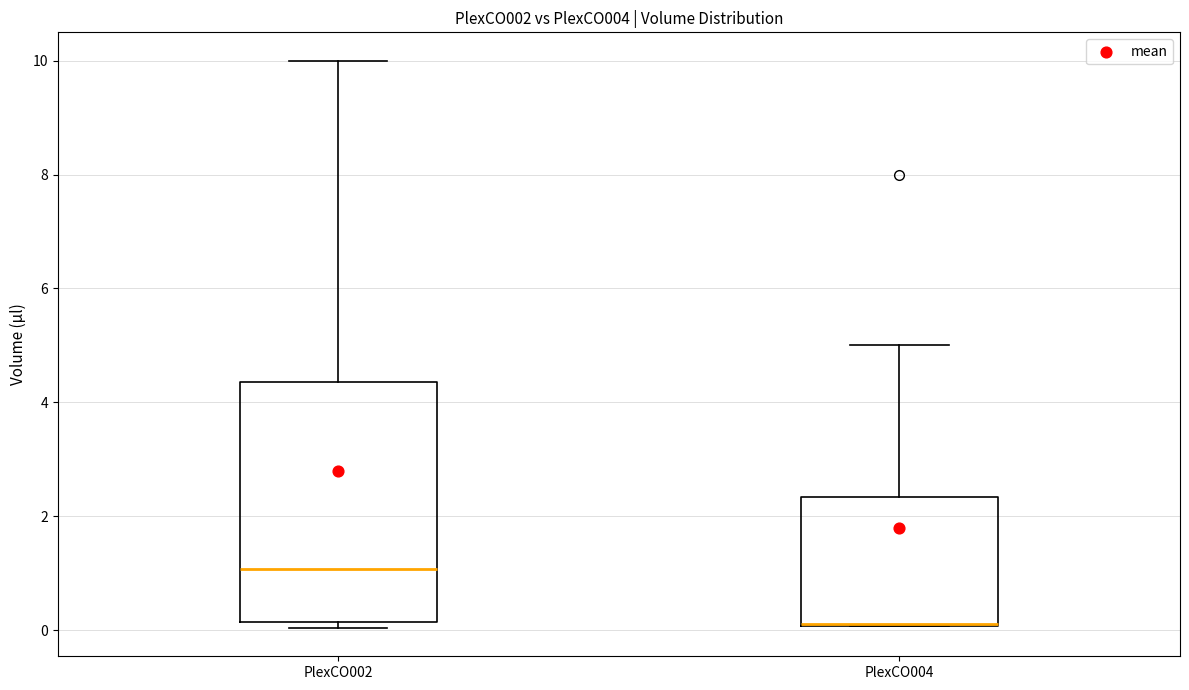

Reading left to right, transcribe this box plot: for each box, give where its median line is, the range the box spans, and where its two whiskers end, as read against the y-axis. The values are not printed on the chart, so give them approximately, as read against the axis.

PlexCO002: median 1.0, box 0.2 to 4.4, whiskers 0.0 to 10.0
PlexCO004: median 0.2 (drawn on the box's lower edge), box 0.0 to 2.4, whiskers 0.0 to 5.0